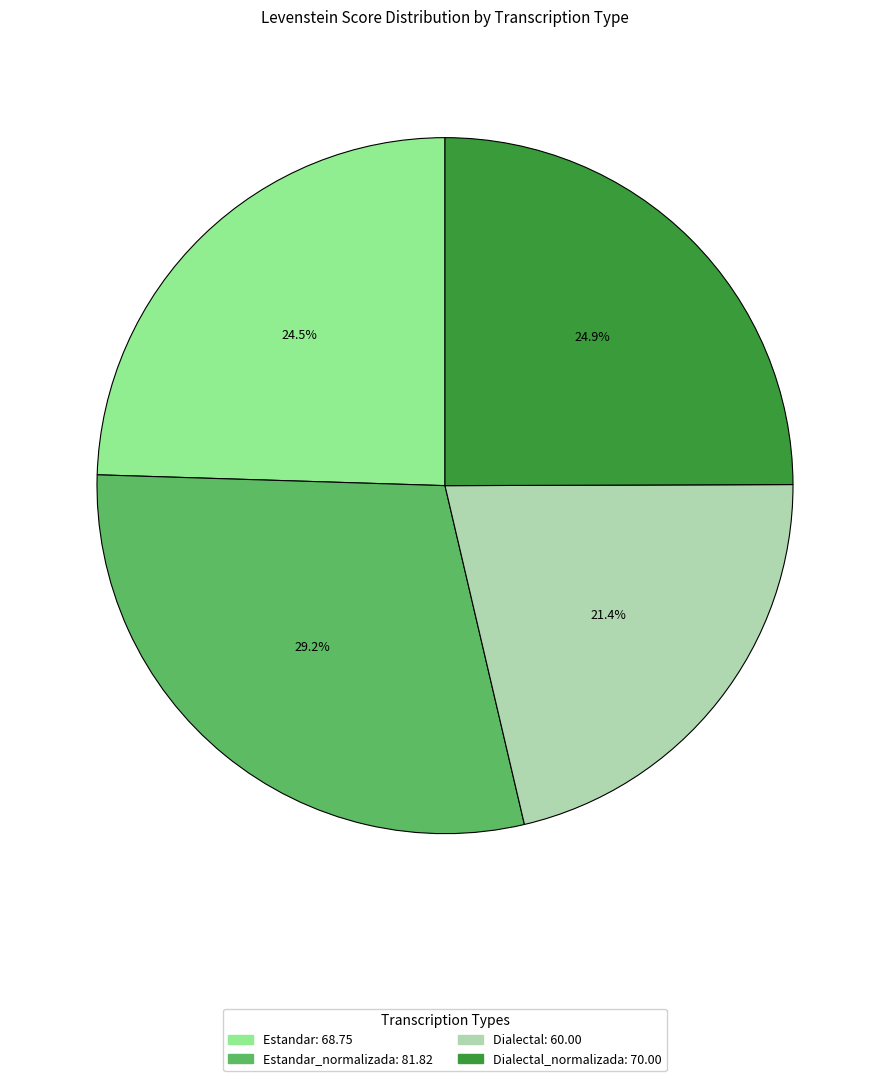

Count the number of slices in the pie.

4